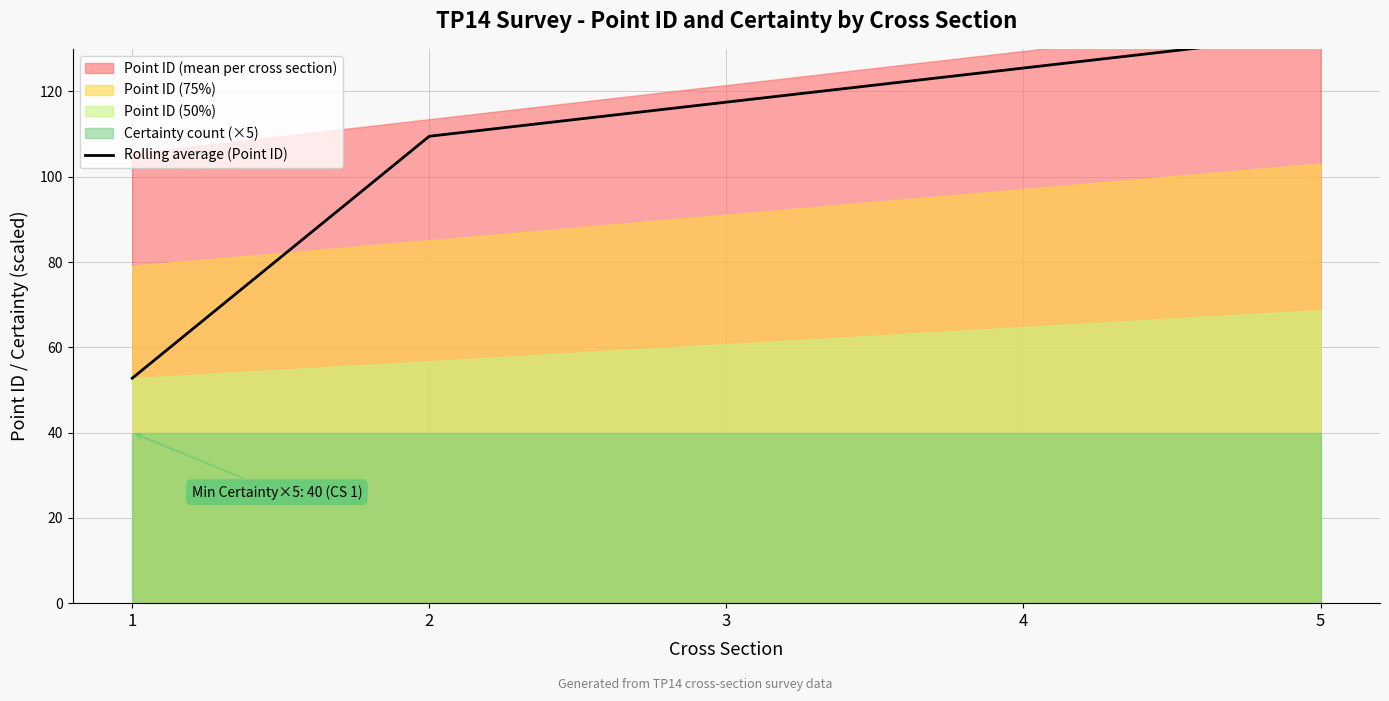

What is the value of the 4th point from the left?

125.5